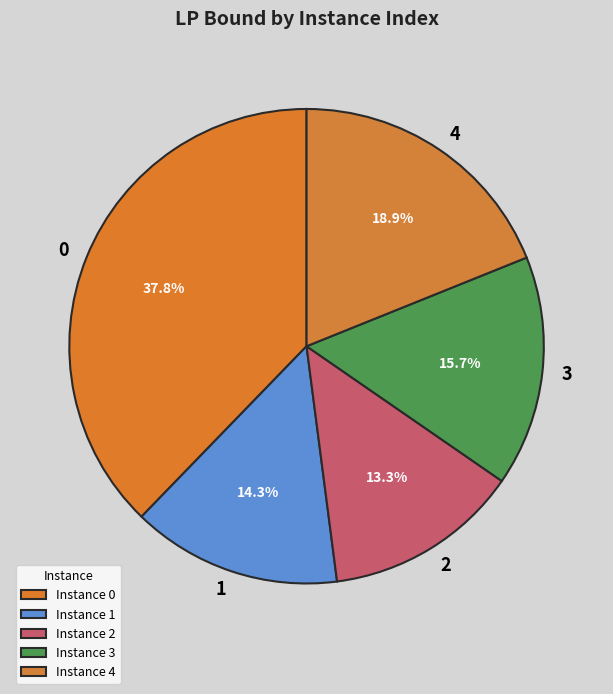

To the nearest percent, what portion does 3 represent?

16%